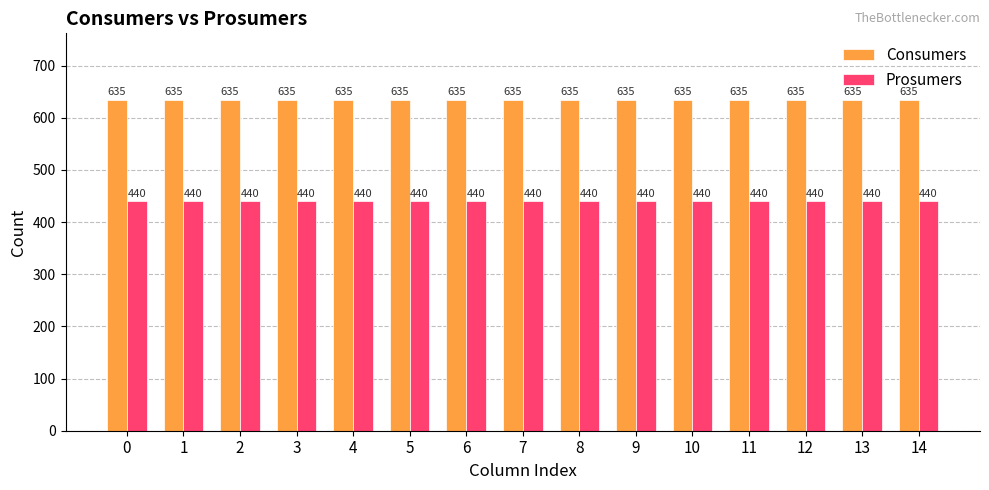

What is the difference between the highest and lowest values at 13?

195